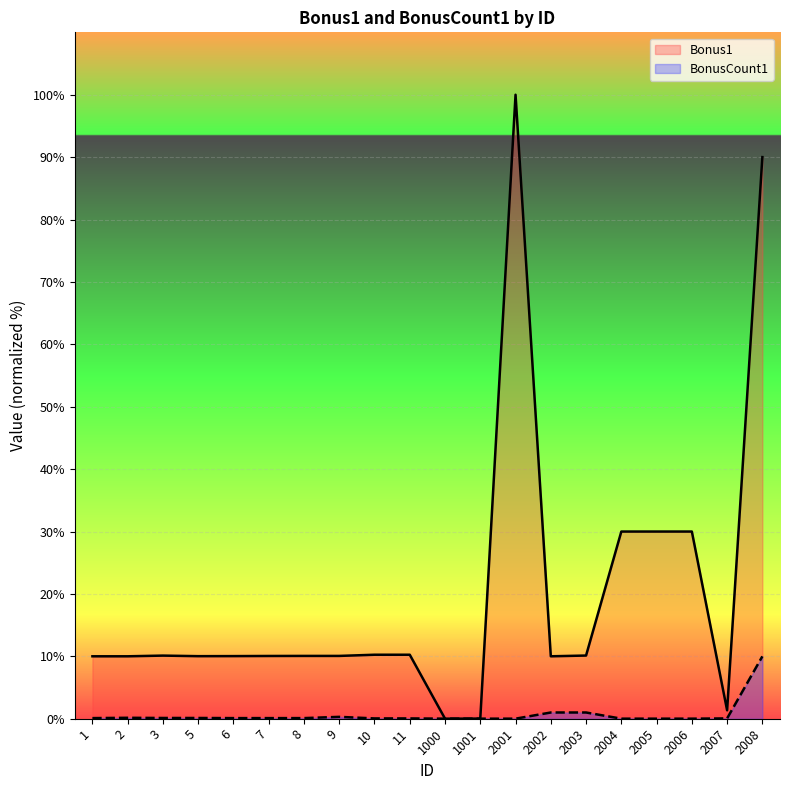

Which series changed the most between 2003 and 2006?

Bonus1